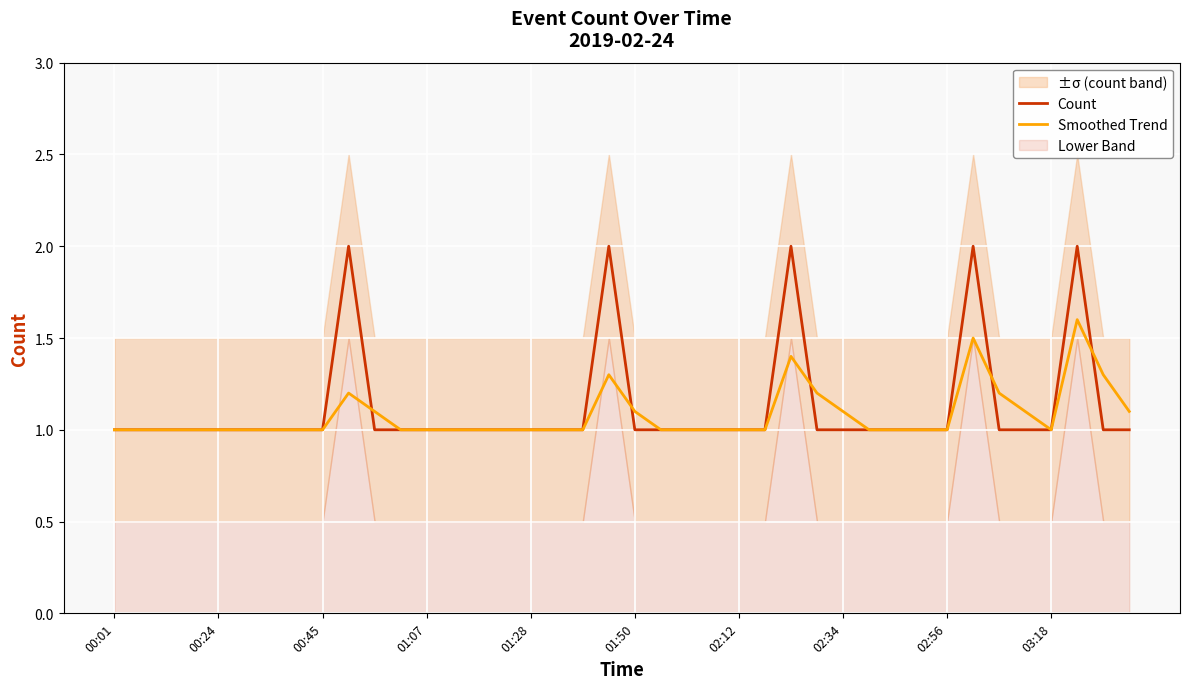

How many interior local peaks does the Count series have?

5